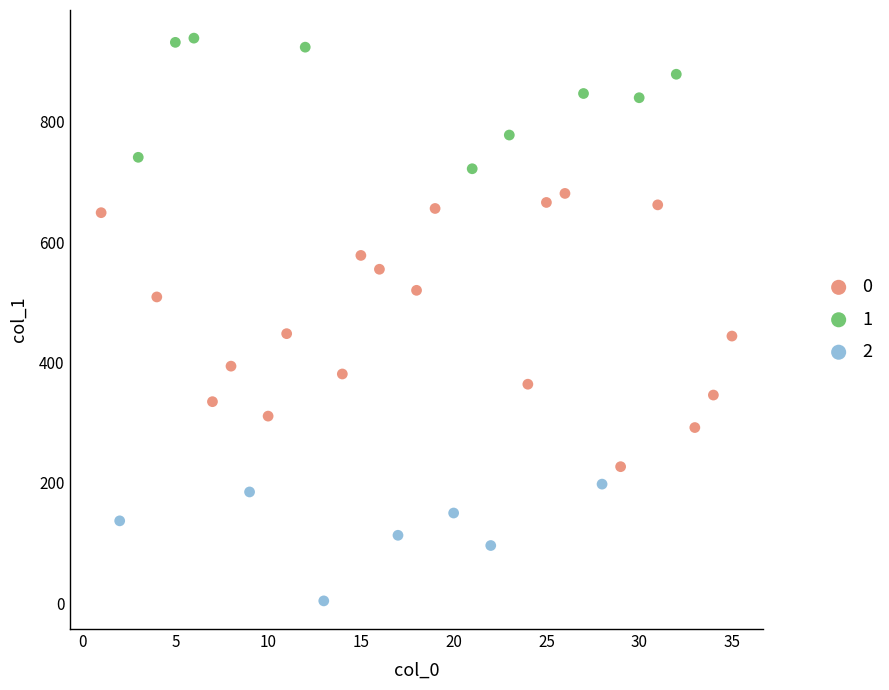

Which series contains the highest Y value?

1